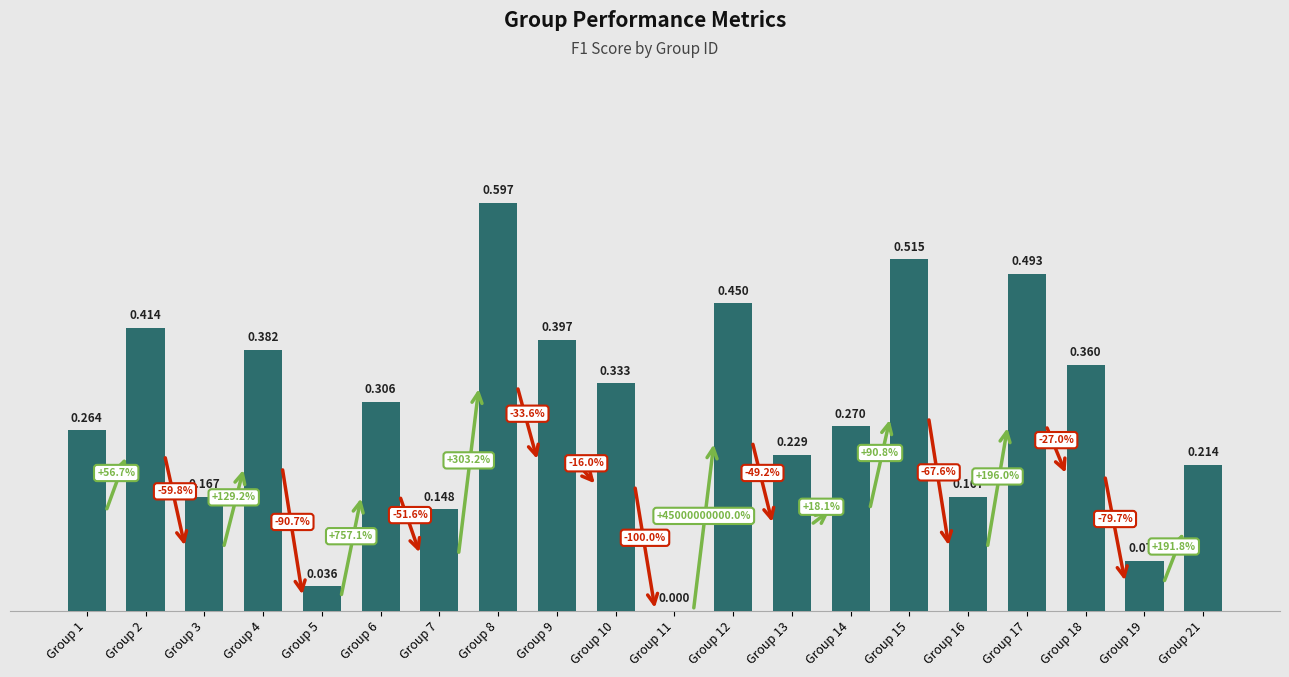

Is it true that the value at Group 6 is 0.4?

False